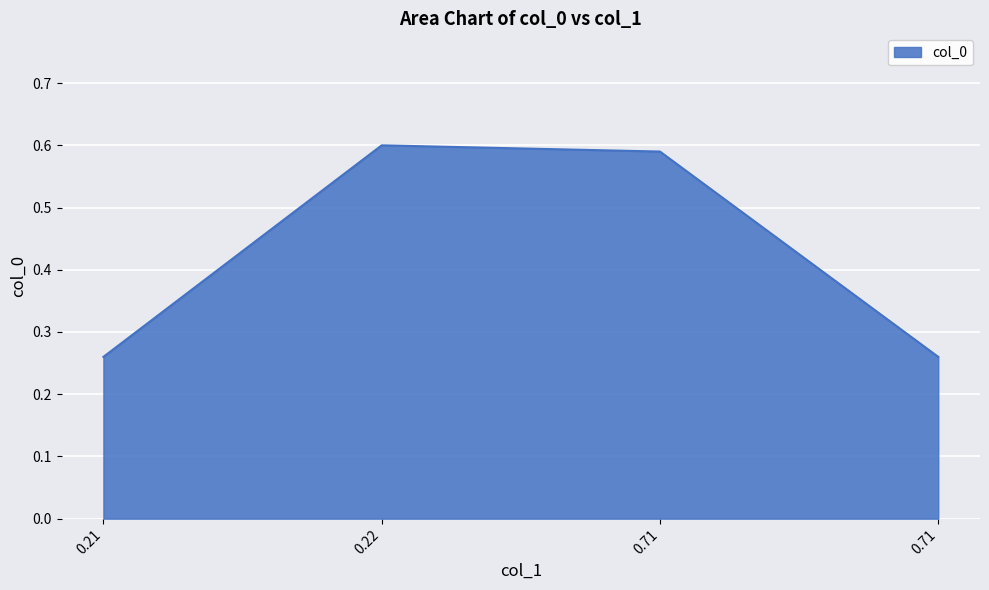

How many lines are shown in the chart?

1